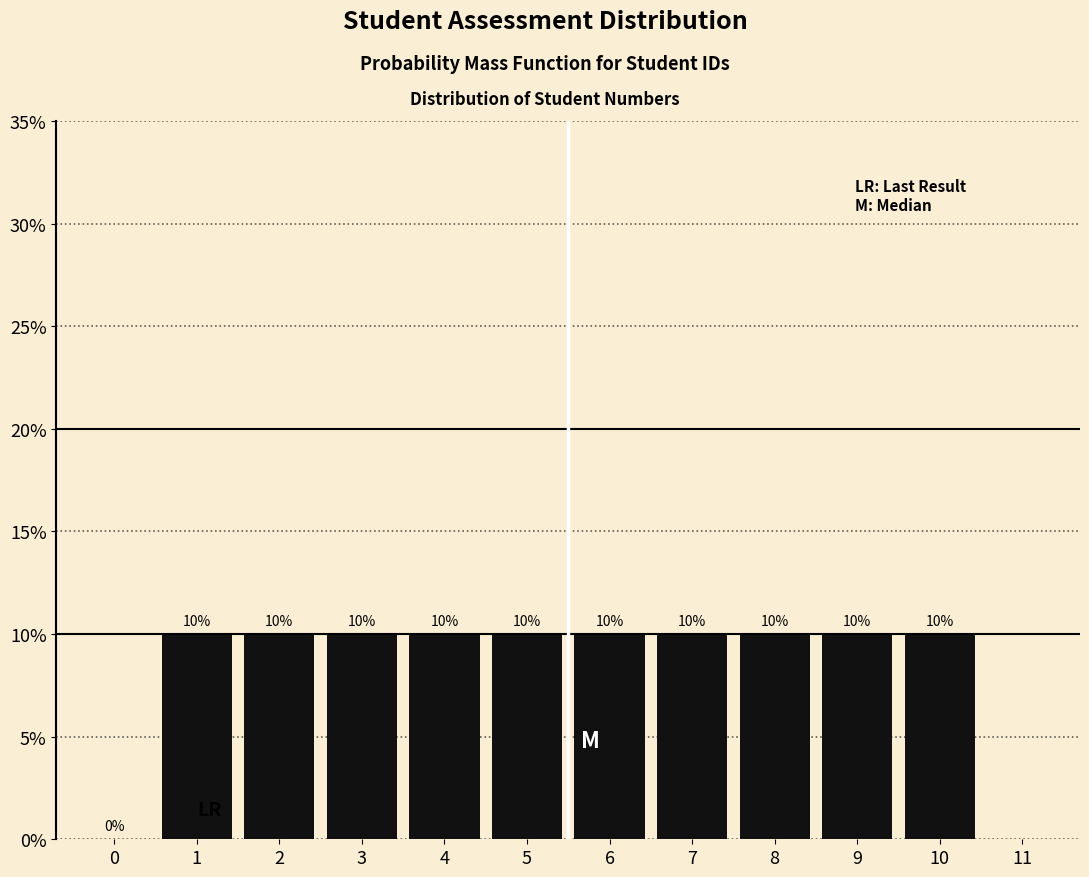

Reading left to right, transcribe all the data shown in this chart.

0=0	1=10	2=10	3=10	4=10	5=10	6=10	7=10	8=10	9=10	10=10